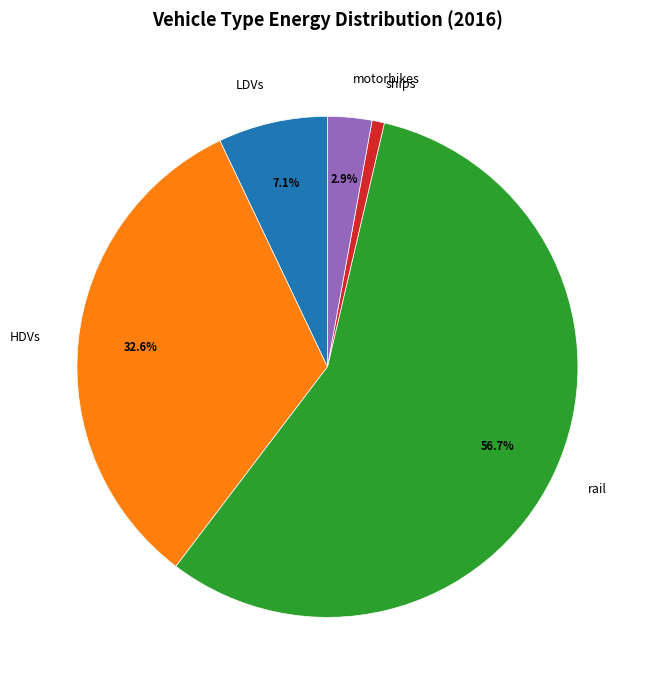

Between rail and ships, which is larger?

rail